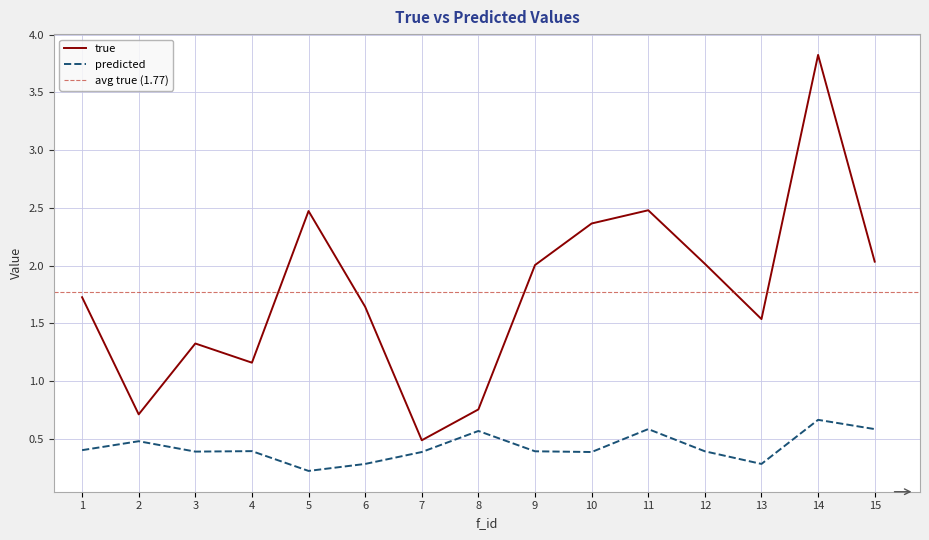

Read the predicted value at 11.

0.6